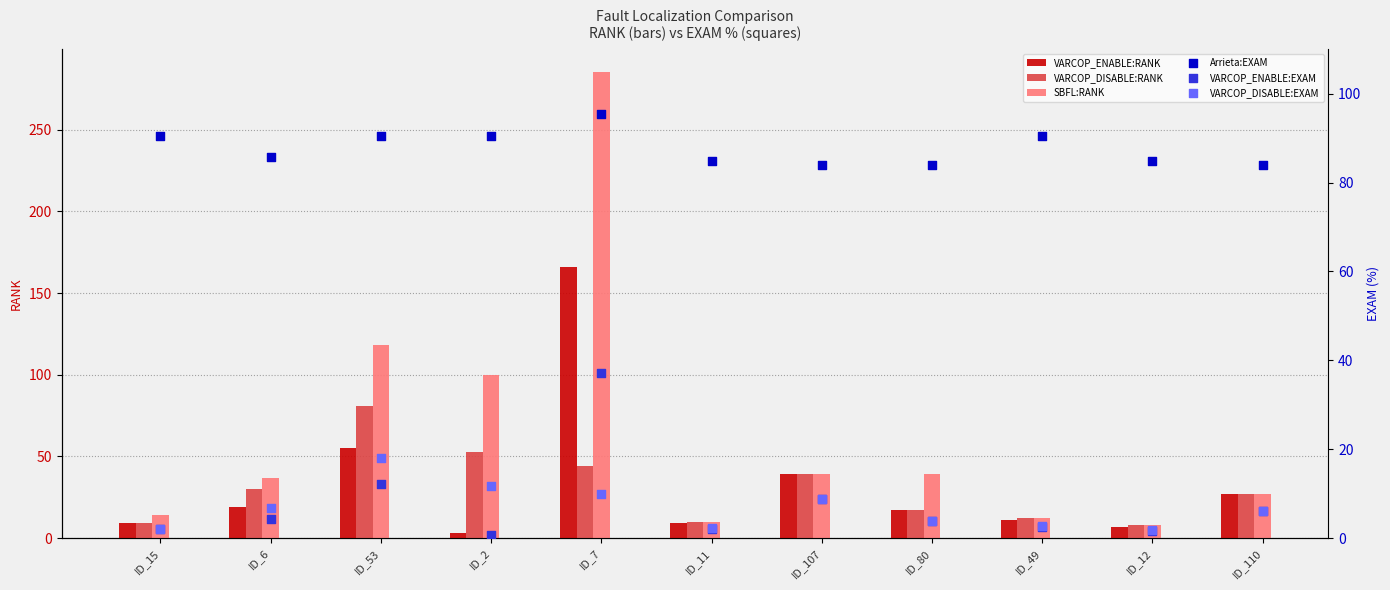

Which series reaches the minimum Y coordinate?

VARCOP_ENABLE:EXAM